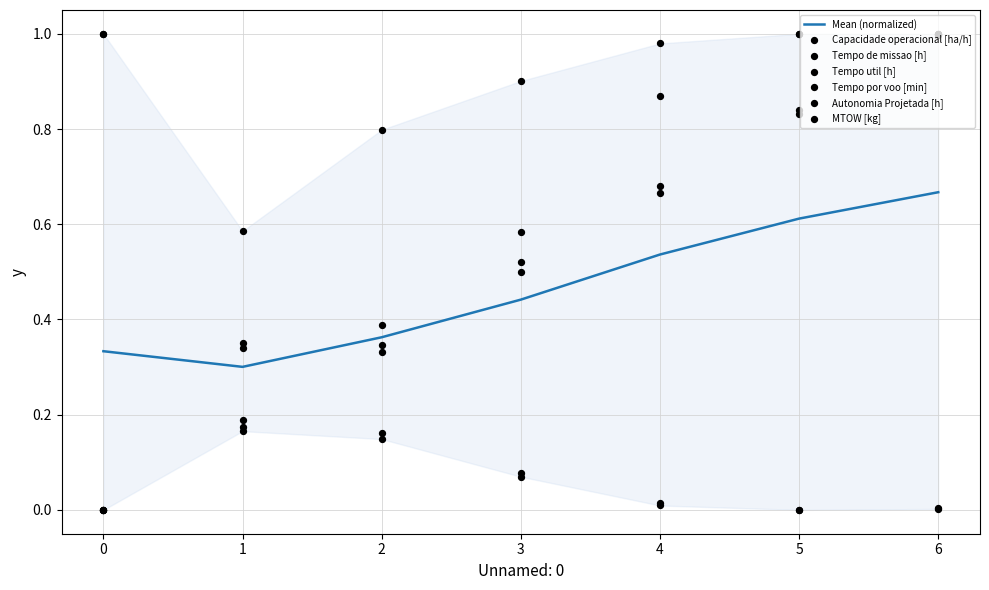

At which category is the sum across all series the highest?

6